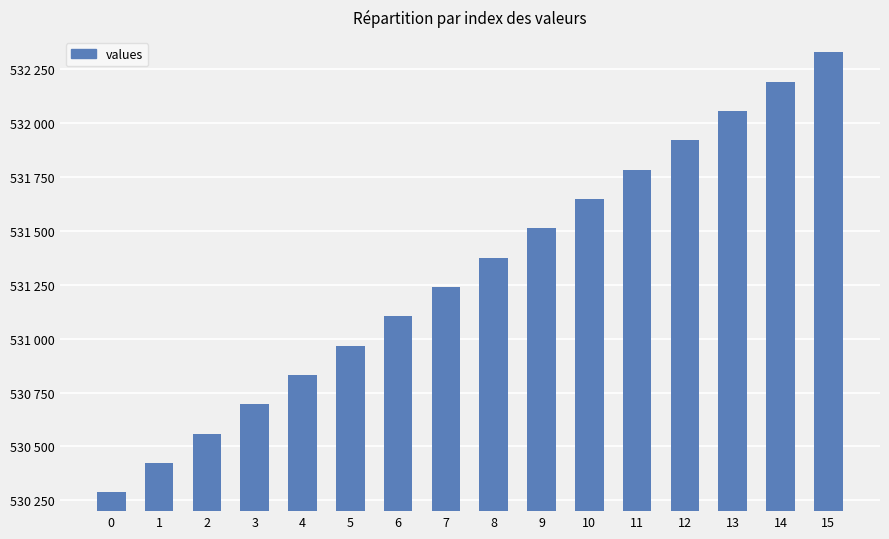

Are the bars horizontal?

No